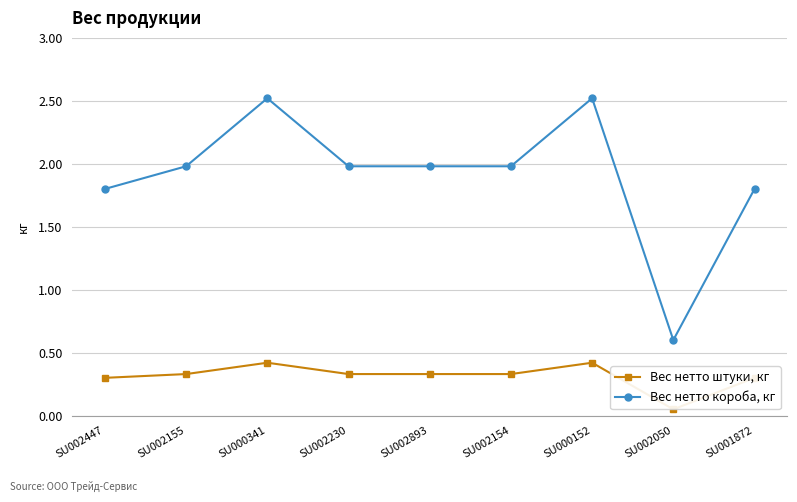

True or false: Вес нетто короба, кг and Вес нетто штуки, кг intersect in this chart.

False